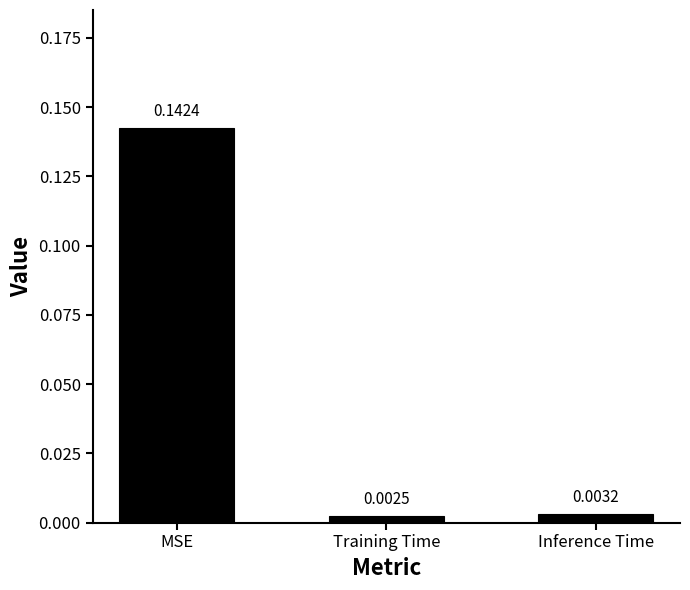

What is the label of the 2nd bar from the left?

Training Time